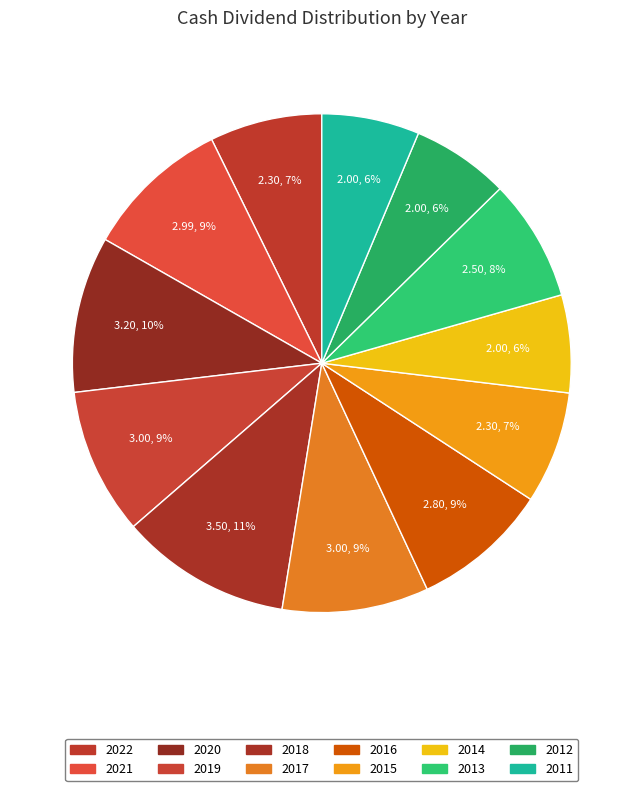

How many slices are in this pie chart?

12